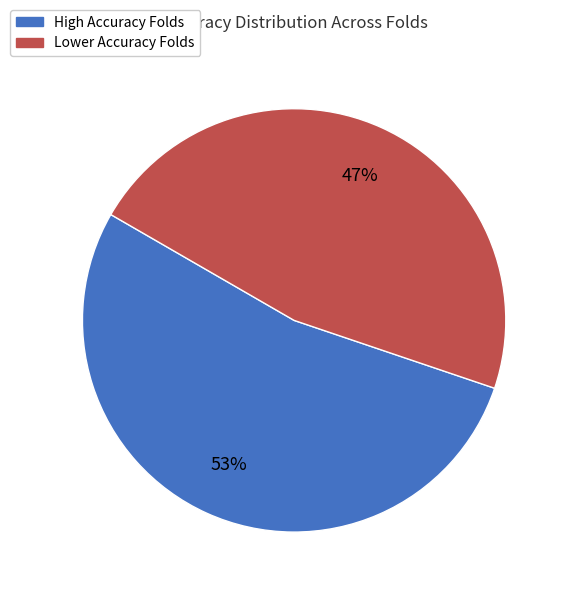

Combined, do Lower Accuracy Folds and High Accuracy Folds account for over 50%?

Yes